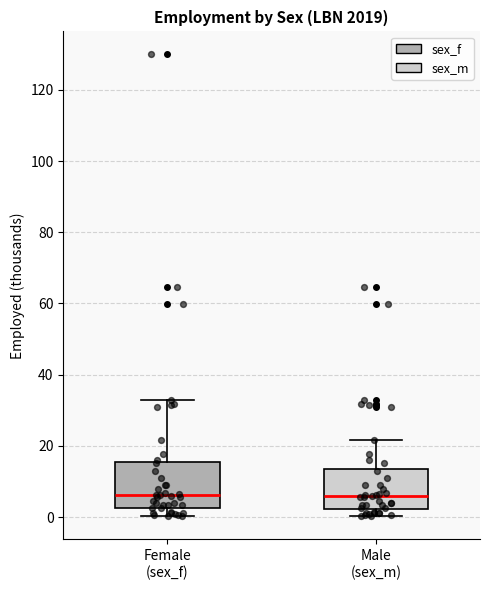

Reading left to right, read every box against the y-axis: the position of its median line, the range the box covers, and the ends of its whiskers. The values are not printed on the chart, so give them approximately, as read against the axis.

Female (sex_f): median 6, box 2 to 16, whiskers 0 to 32
Male (sex_m): median 6, box 2 to 14, whiskers 0 to 22